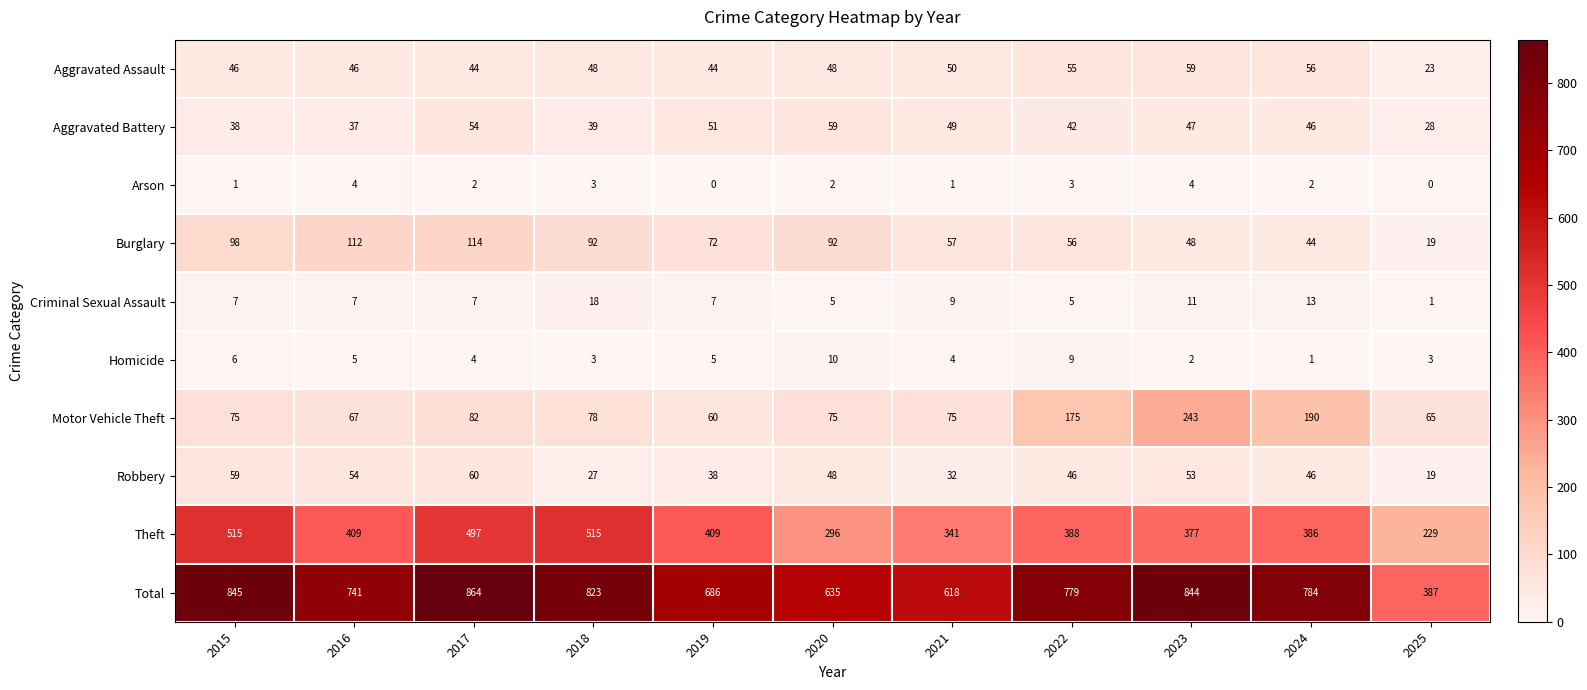

True or false: Robbery has a value of 6 at 2025.

False